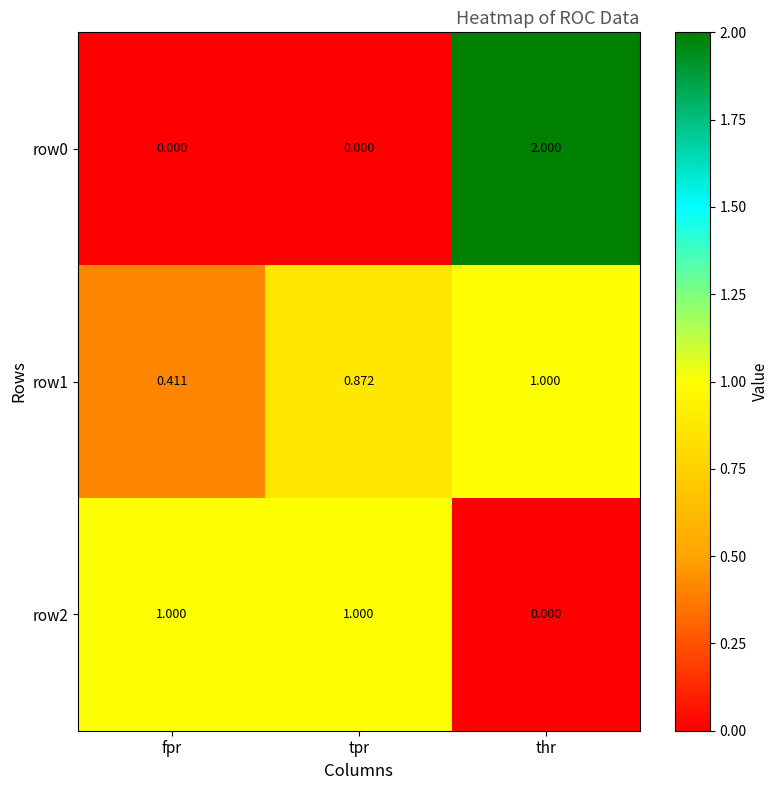

At which label is row1 closest to 0?

fpr